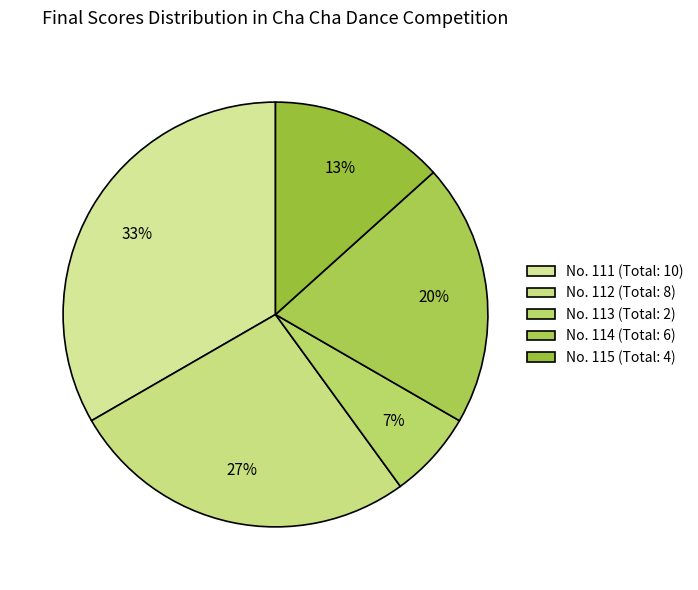

How many slices are in this pie chart?

5